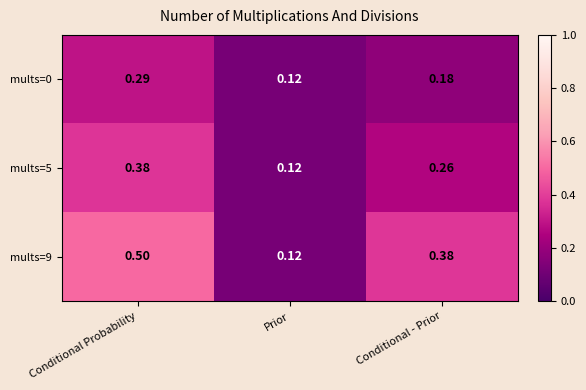

At which label is mults=0 closest to 0?

Prior